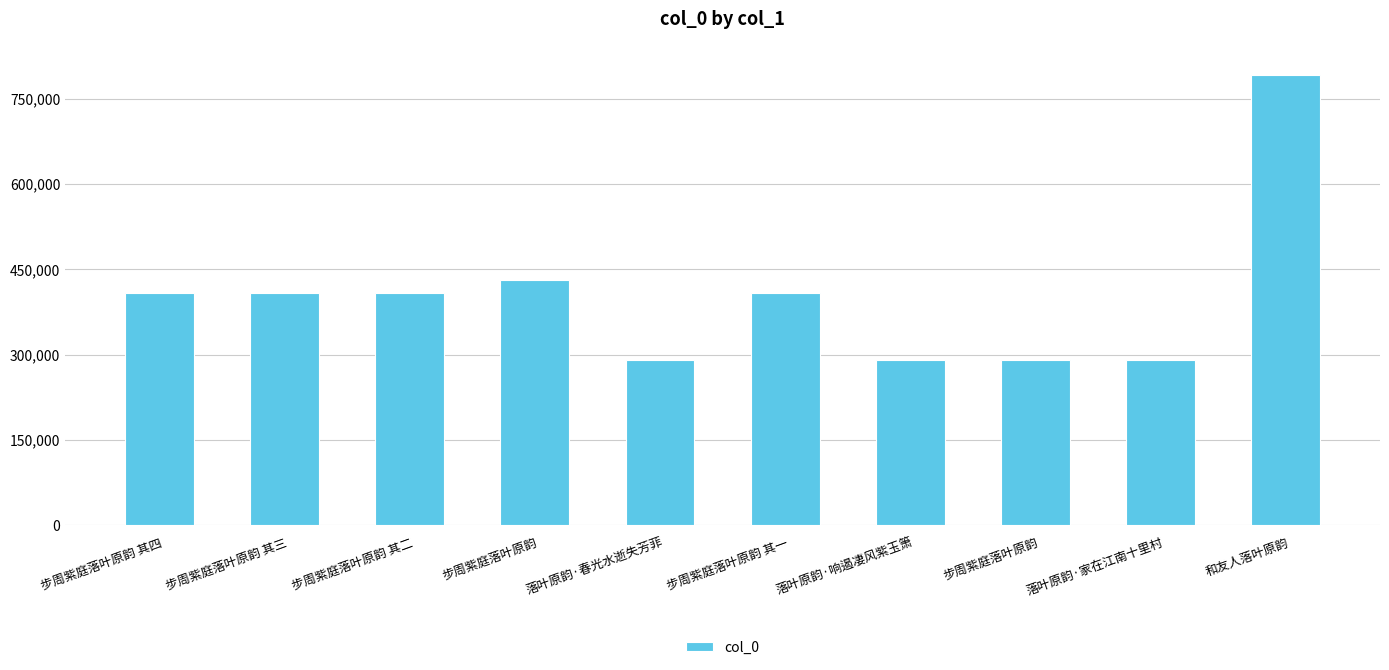

How many values are below 409003?

5